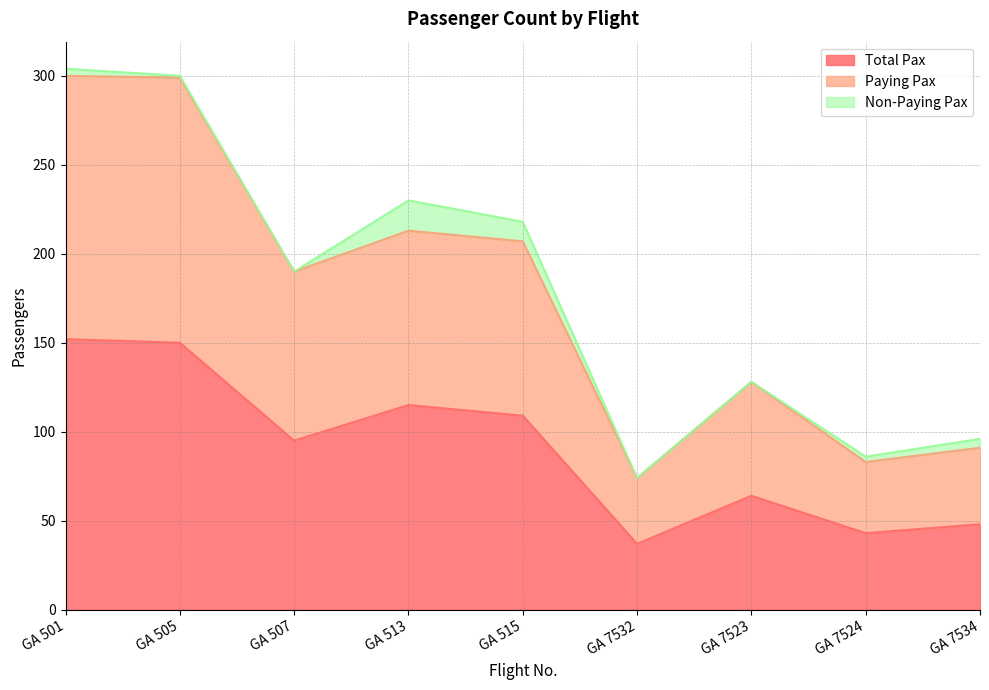

What are all the series names shown in the legend?

Total Pax, Paying Pax, Non-Paying Pax